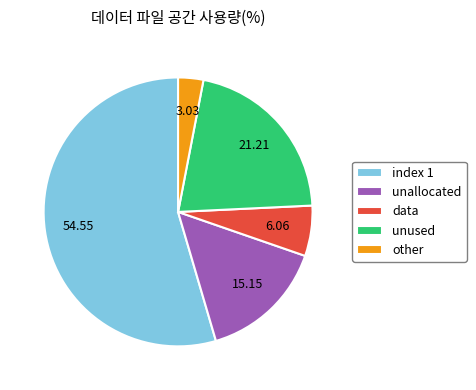

Combined, do index 1 and unused account for over 50%?

Yes